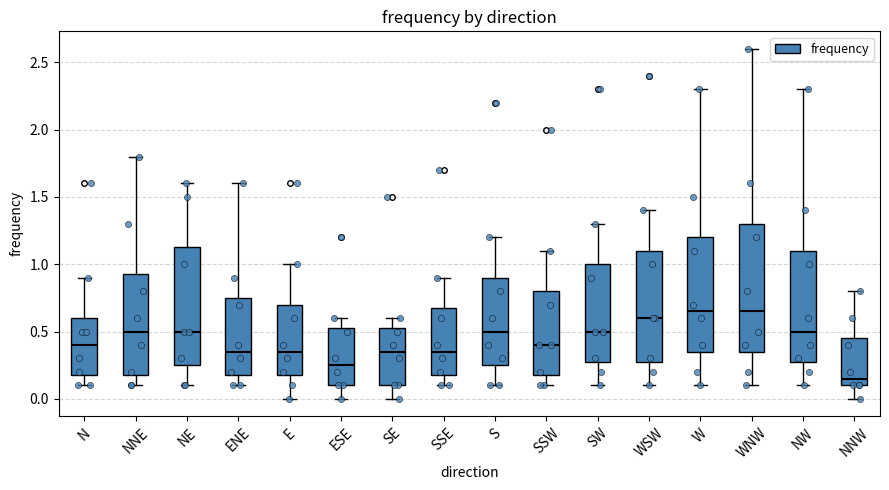

Reading left to right, transcribe this box plot: for each box, give where its median line is, the range the box spans, and where its two whiskers end, as read against the y-axis. The values are not printed on the chart, so give them approximately, as read against the axis.

N: median 0.40, box 0.20 to 0.60, whiskers 0.10 to 0.90
NNE: median 0.50, box 0.20 to 0.95, whiskers 0.10 to 1.80
NE: median 0.50, box 0.25 to 1.15, whiskers 0.10 to 1.60
ENE: median 0.35, box 0.20 to 0.75, whiskers 0.10 to 1.60
E: median 0.35, box 0.20 to 0.70, whiskers 0.00 to 1.00
ESE: median 0.25, box 0.10 to 0.55, whiskers 0.00 to 0.60
SE: median 0.35, box 0.10 to 0.55, whiskers 0.00 to 0.60
SSE: median 0.35, box 0.20 to 0.70, whiskers 0.10 to 0.90
S: median 0.50, box 0.25 to 0.90, whiskers 0.10 to 1.20
SSW: median 0.40, box 0.20 to 0.80, whiskers 0.10 to 1.10
SW: median 0.50, box 0.30 to 1.00, whiskers 0.10 to 1.30
WSW: median 0.60, box 0.30 to 1.10, whiskers 0.10 to 1.40
W: median 0.65, box 0.35 to 1.20, whiskers 0.10 to 2.30
WNW: median 0.65, box 0.35 to 1.30, whiskers 0.10 to 2.60
NW: median 0.50, box 0.30 to 1.10, whiskers 0.10 to 2.30
NNW: median 0.15, box 0.10 to 0.45, whiskers 0.00 to 0.80